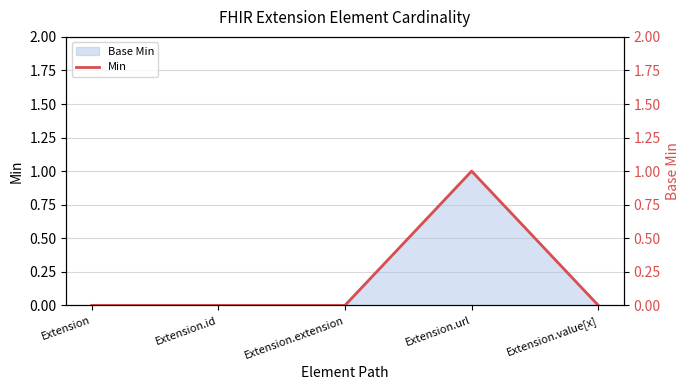

How many values exceed 0?

1